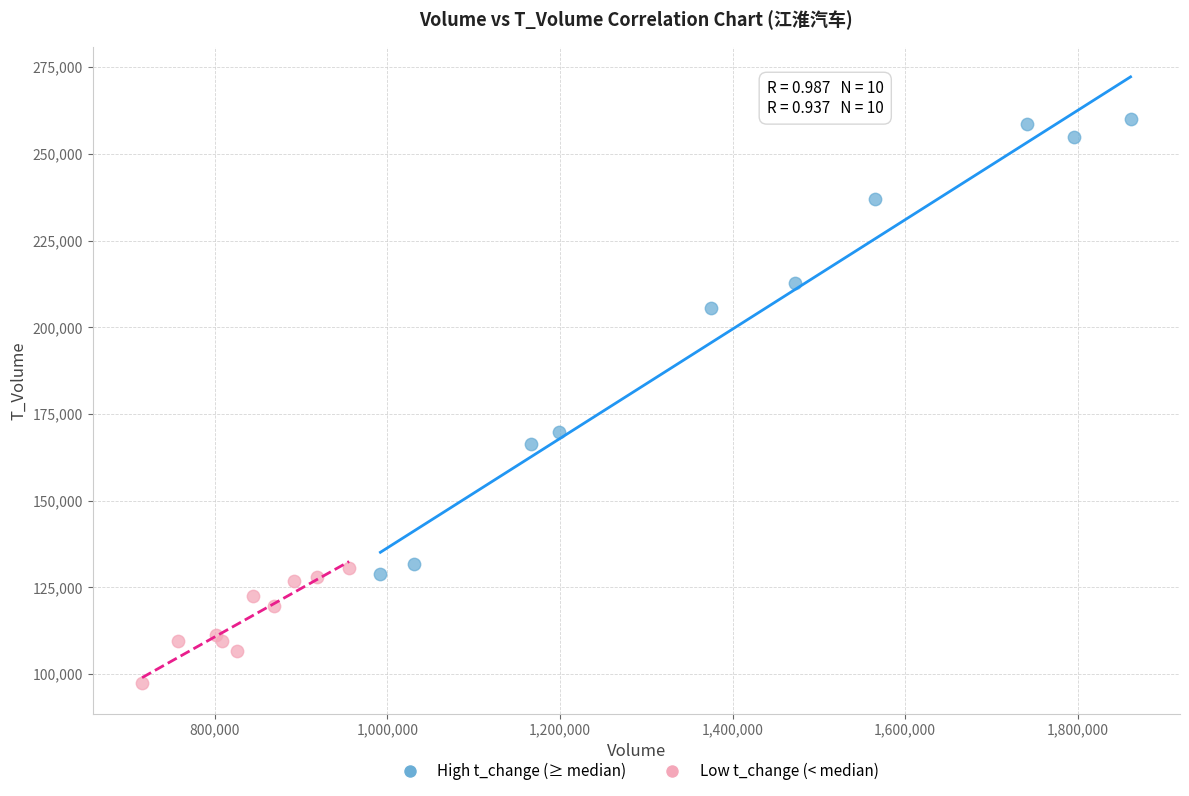

What are all the series names shown in the legend?

High t_change (≥ median), Low t_change (< median)